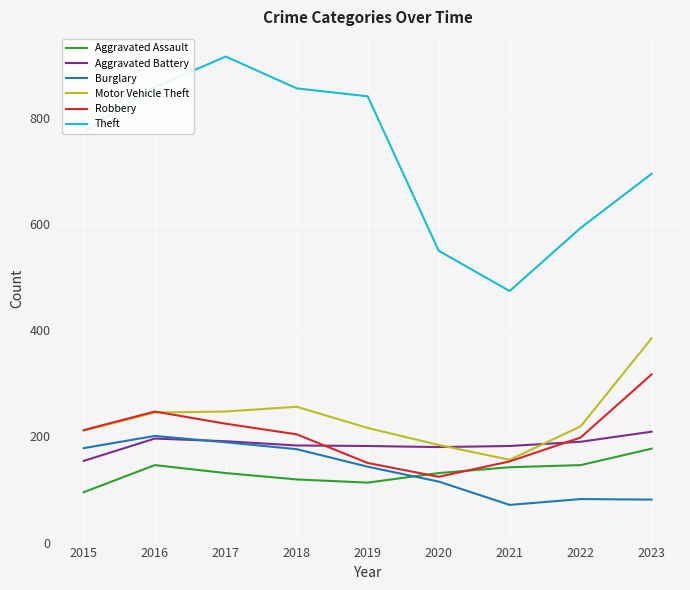

True or false: Aggravated Assault and Theft intersect in this chart.

False